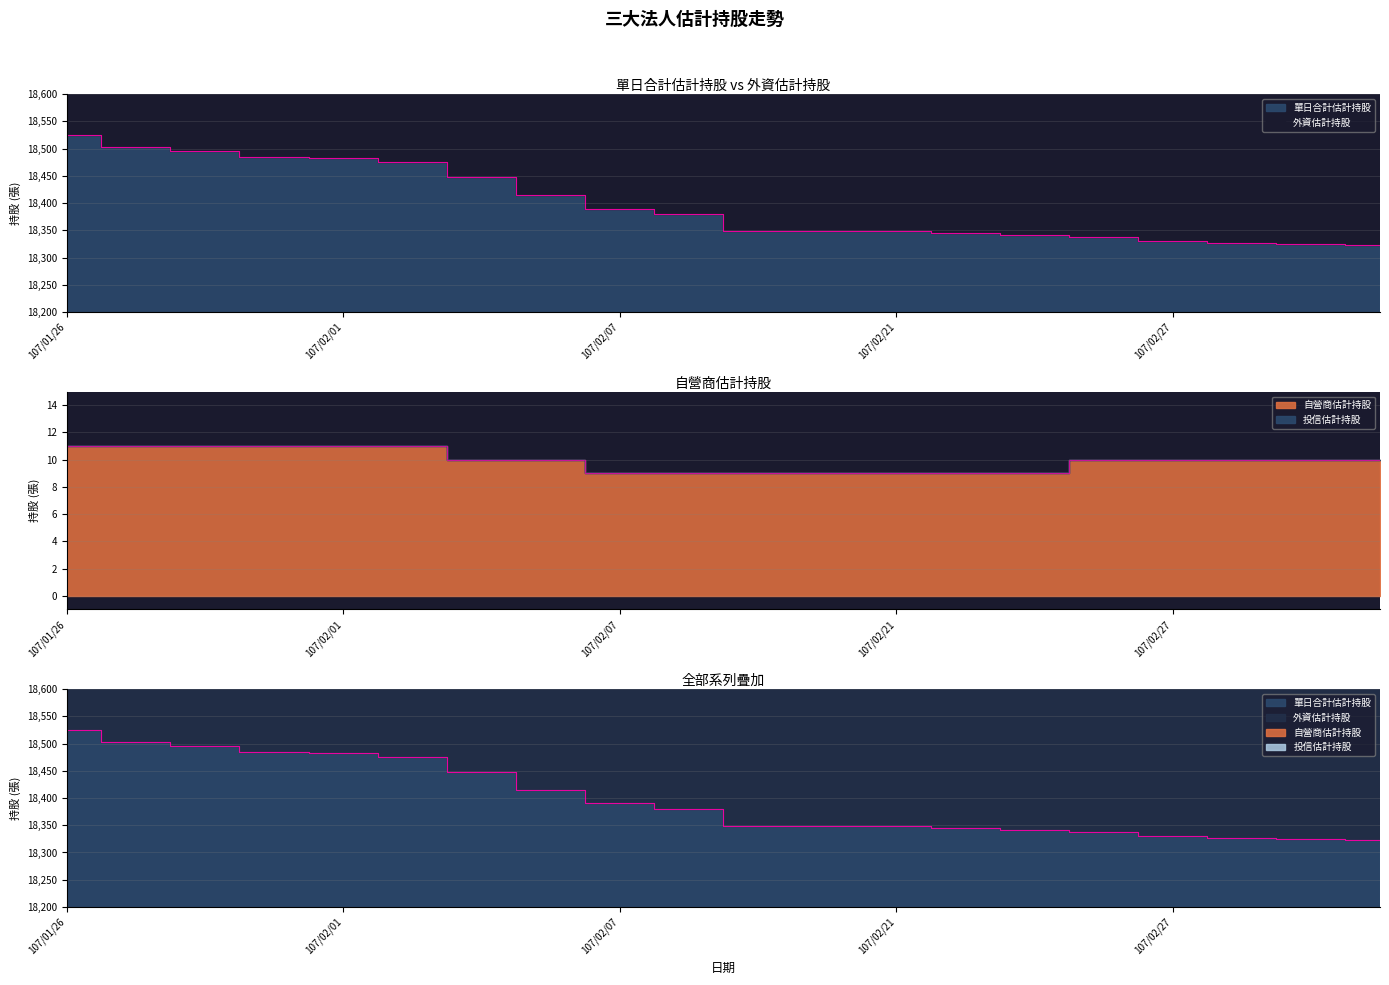

True or false: 外資估計持股 and 單日合計估計持股 cross at least once.

False